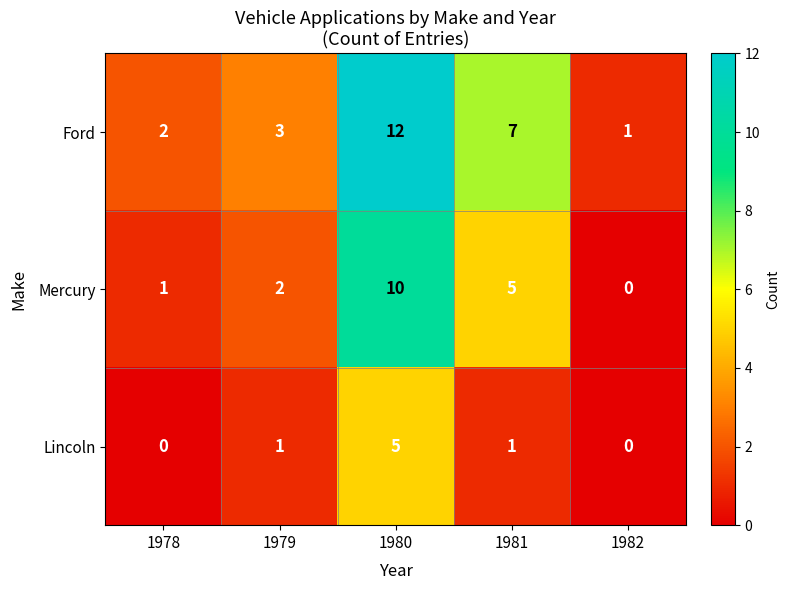

What is the difference between the second highest and second lowest values in the Ford series?

5